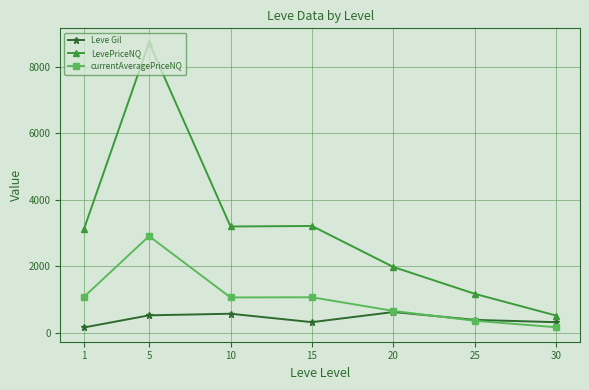

What is the minimum value for currentAveragePriceNQ?

170.1